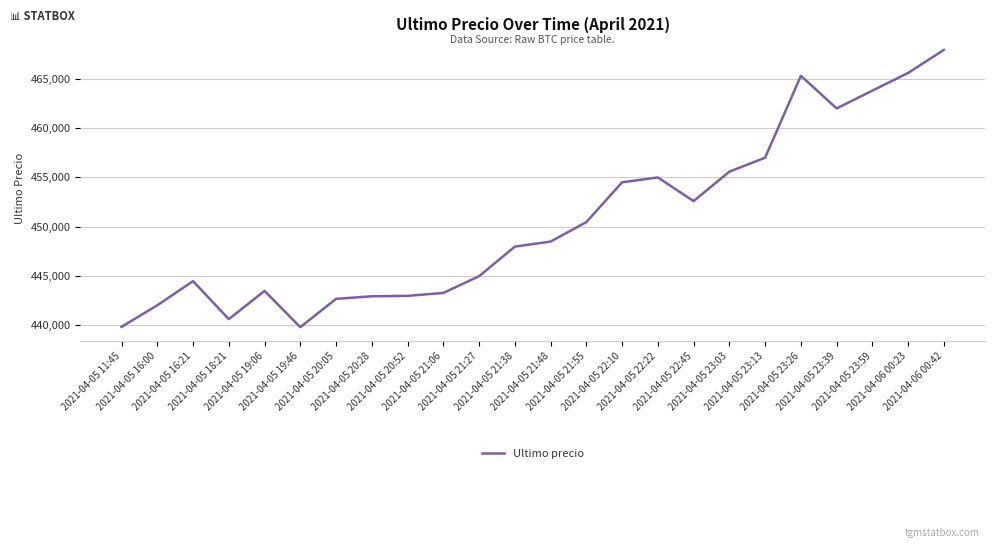

What is the change in value from 2021-04-05 19:06 to 2021-04-05 20:52?

-500